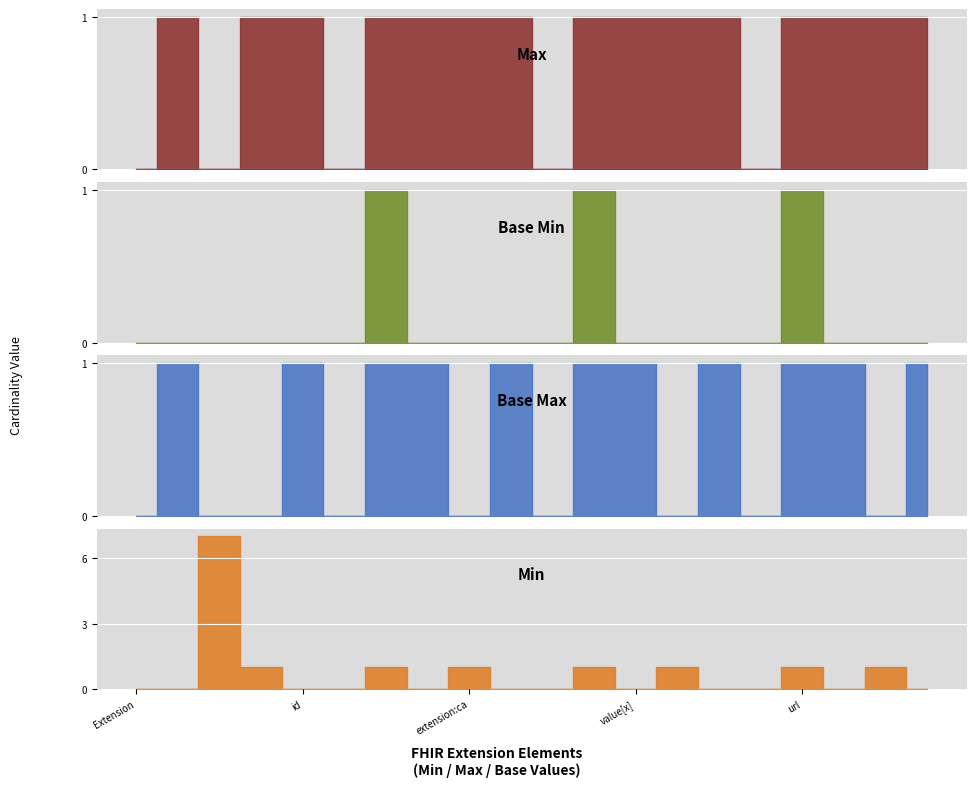

List the series in order of their peak value, highest first.

Min, Max, Base Min, Base Max